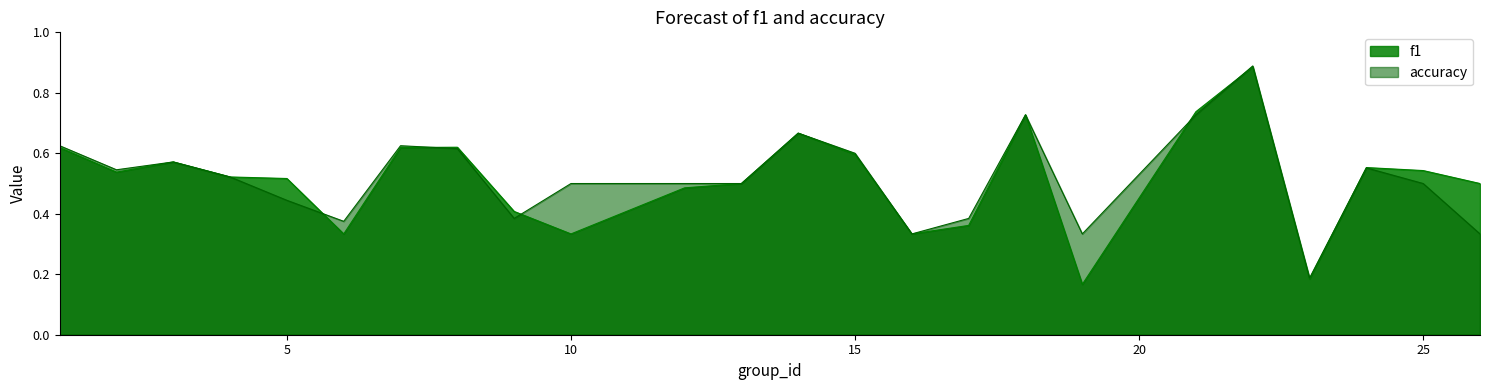

At which label does accuracy reach its minimum?

23